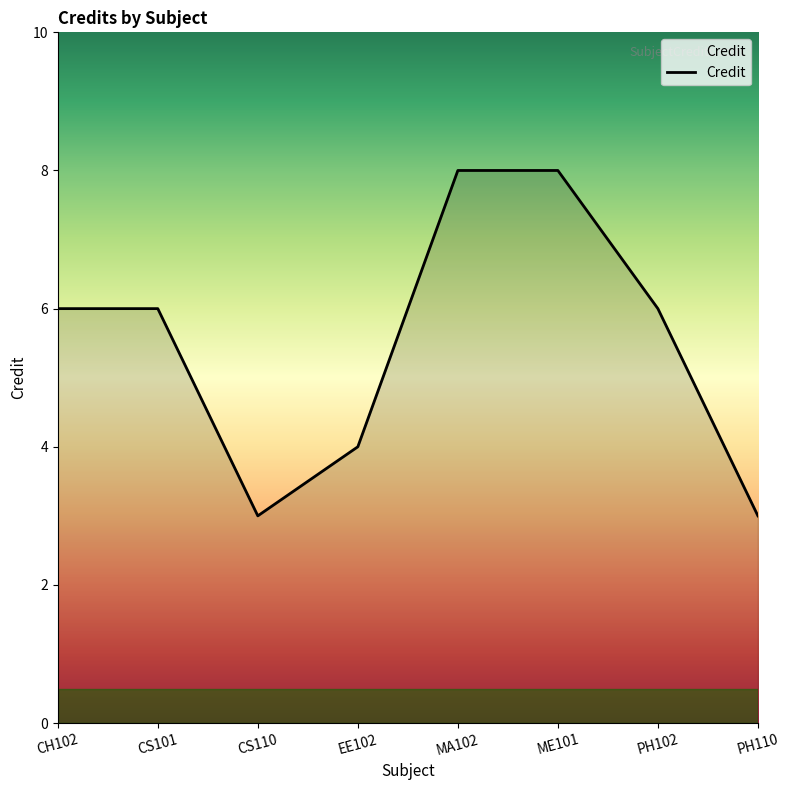

The chart shows a value of 4 at EE102. True or false?

True